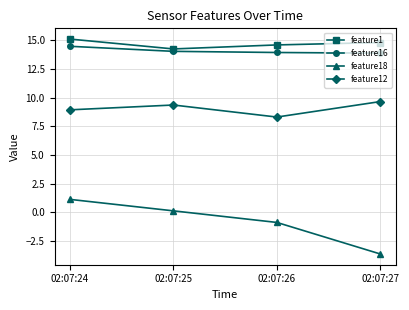

True or false: feature12 and feature16 intersect in this chart.

False